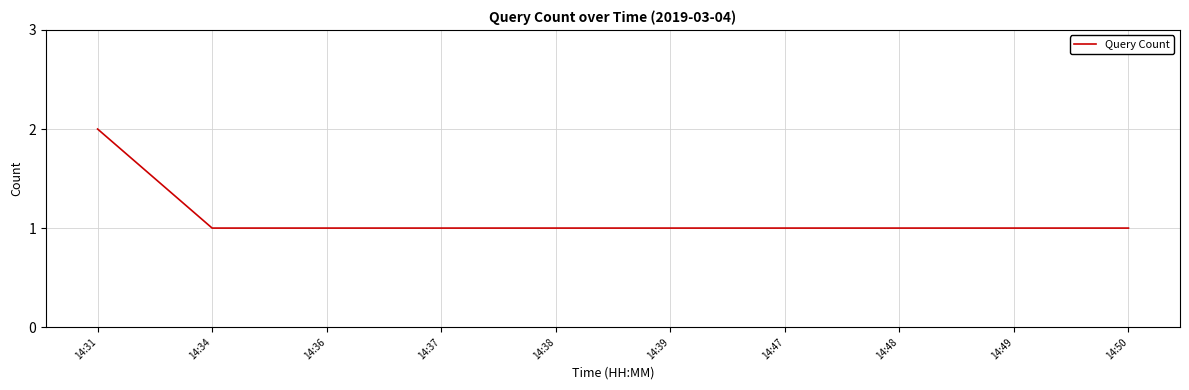

What is the difference between the maximum and minimum values?

1